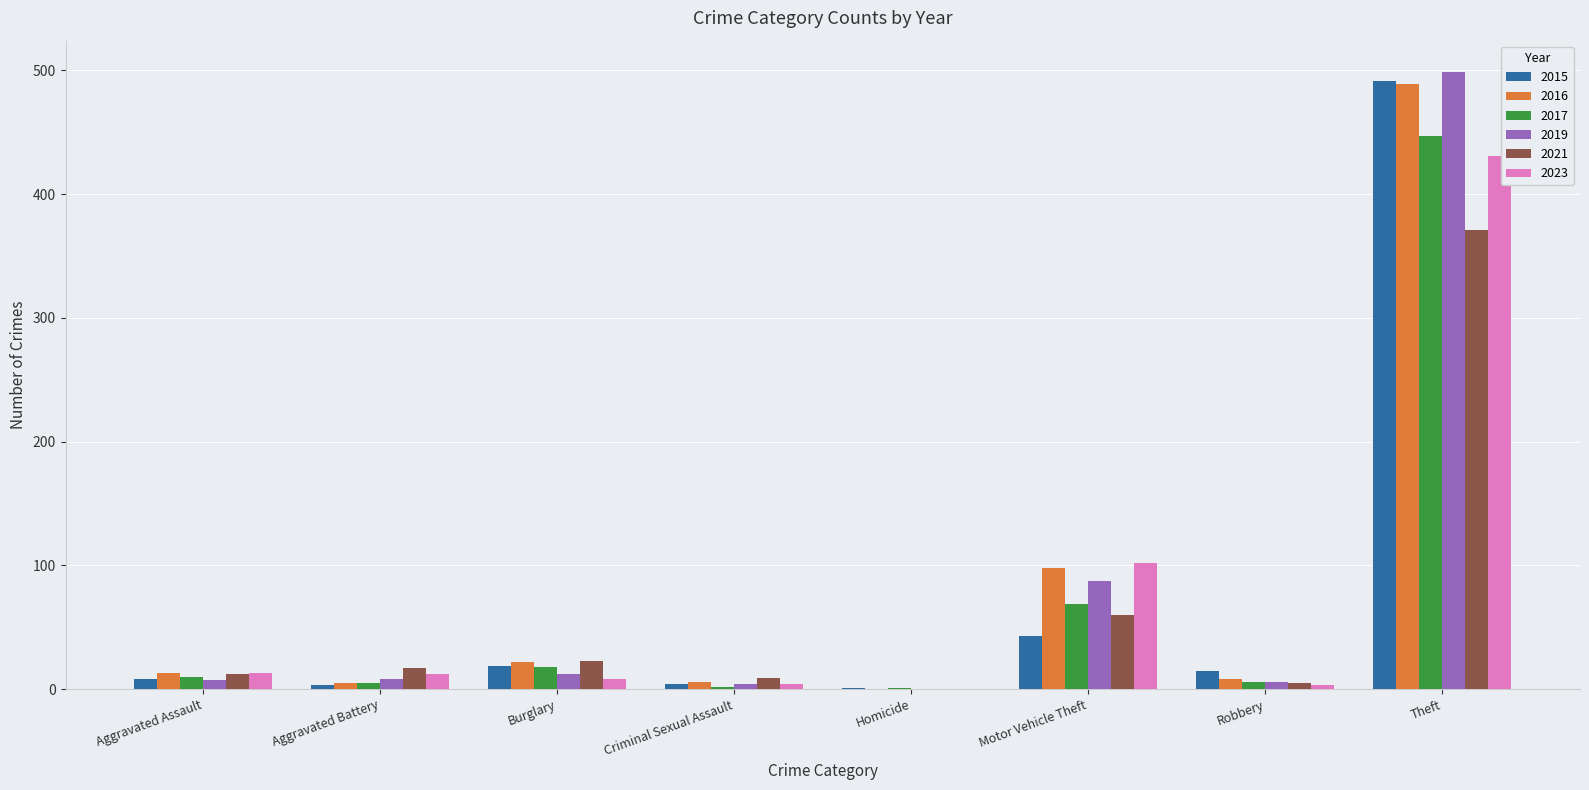

How many groups of bars are there?

8